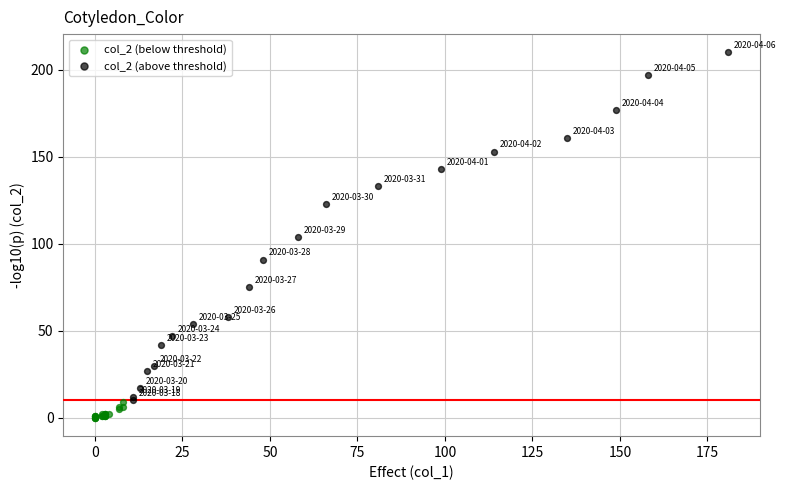

Which series has the widest spread of Y values?

col_2 (above threshold)